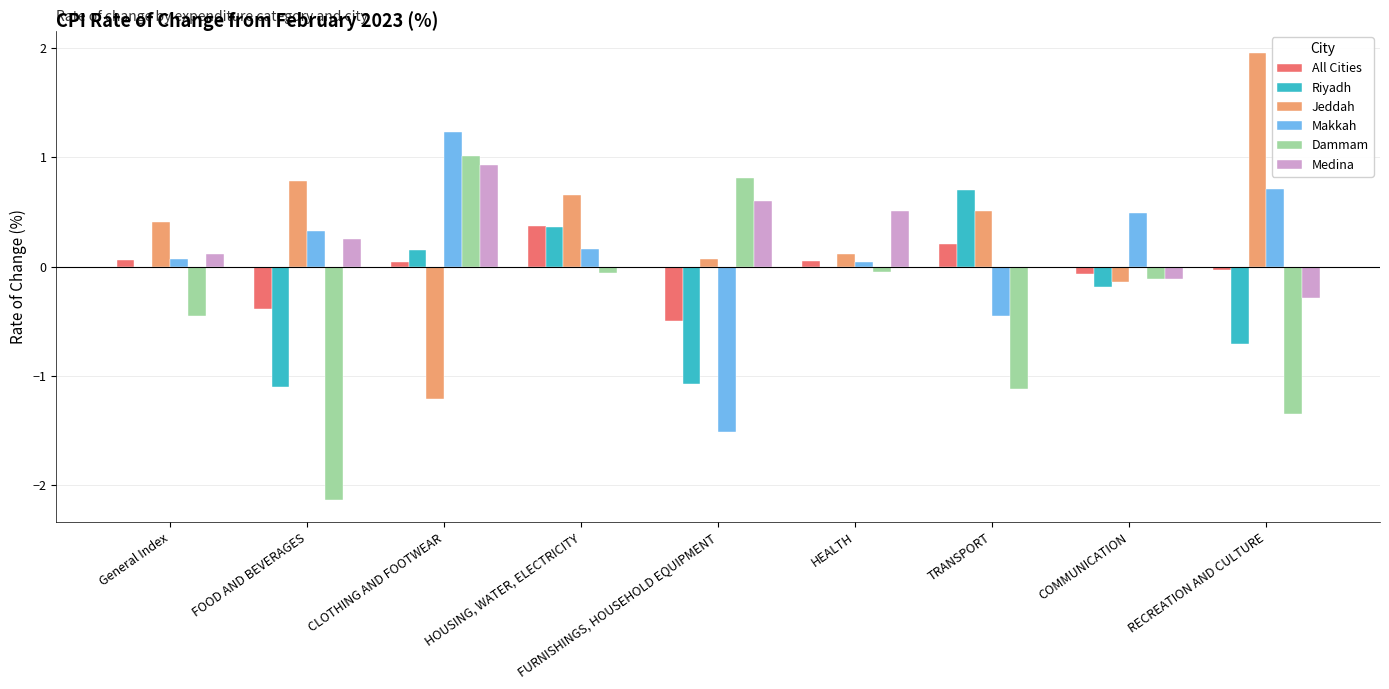

Is the value of Riyadh at General Index greater than the value of Makkah at TRANSPORT?

Yes